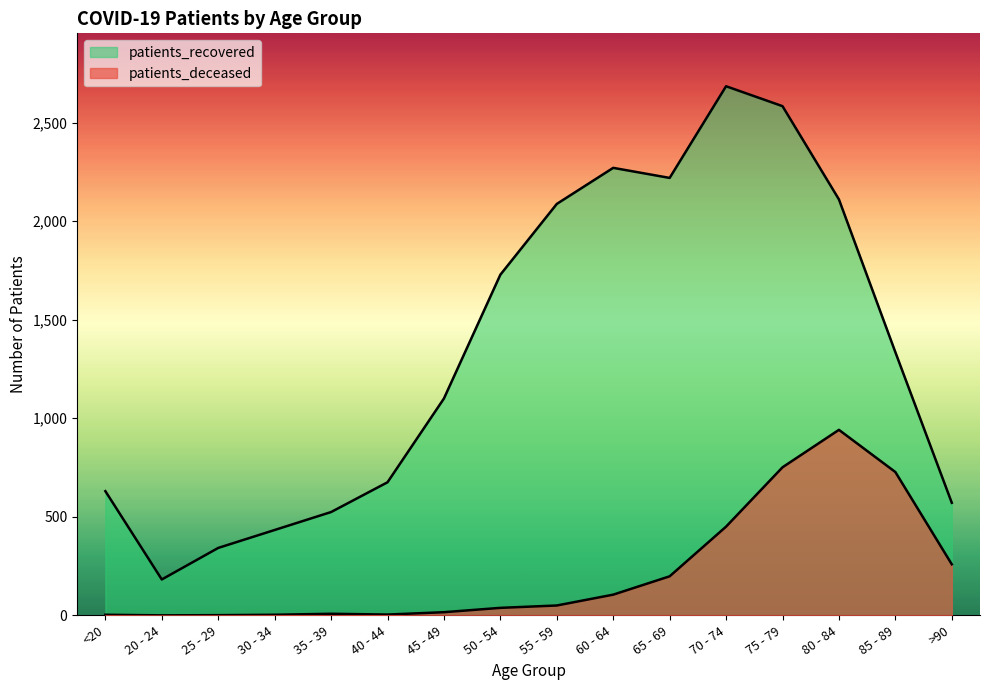

How many series are shown in this chart?

2